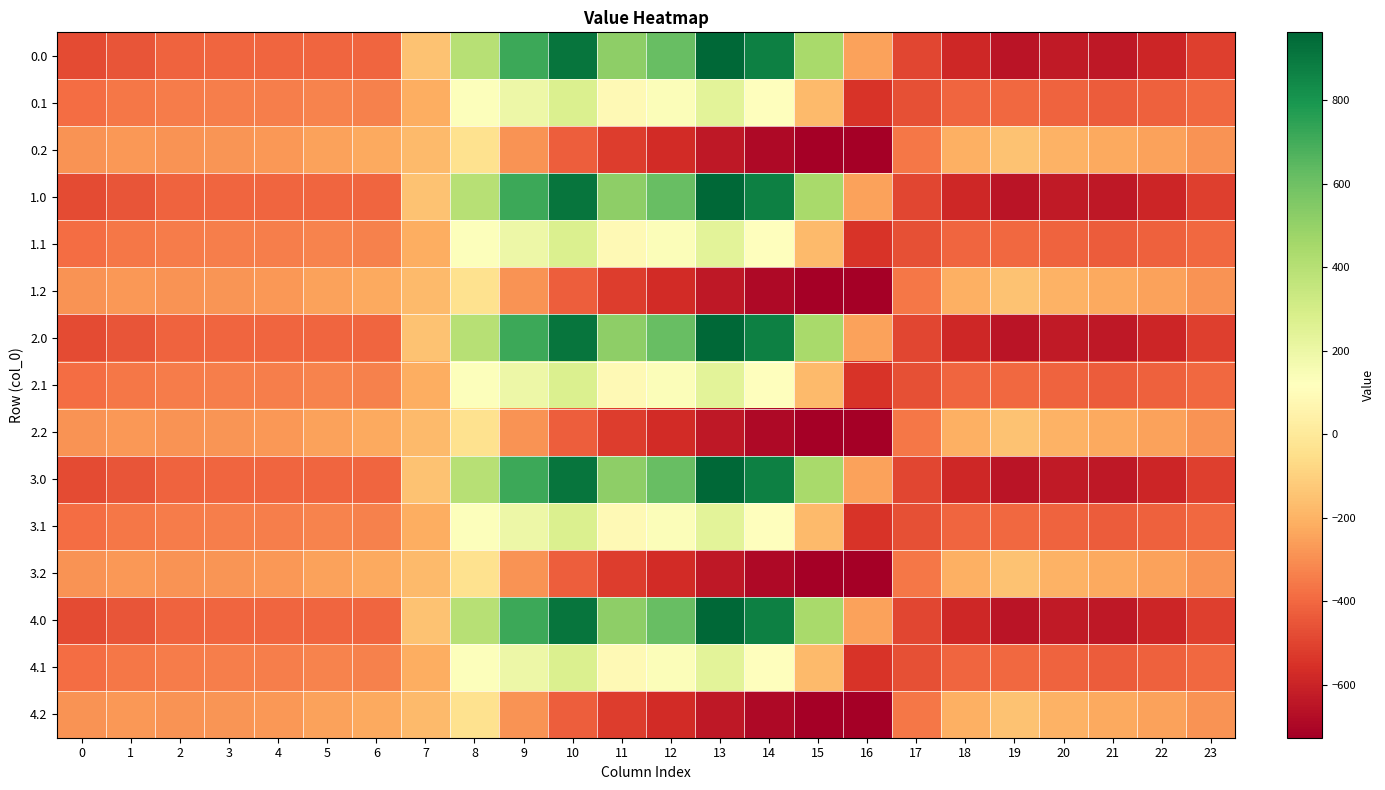

Which category has the lowest value across all series?

16